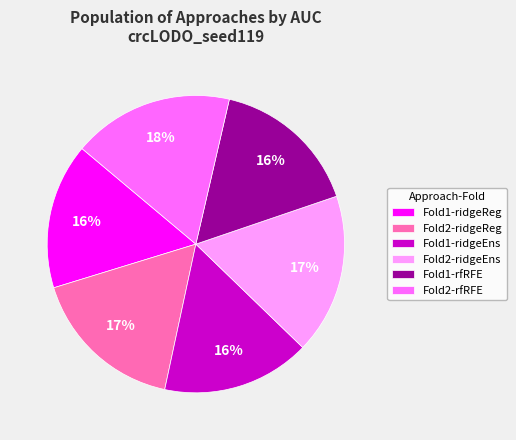

What percentage is the Fold2-ridgeEns slice, to the nearest percent?

17%